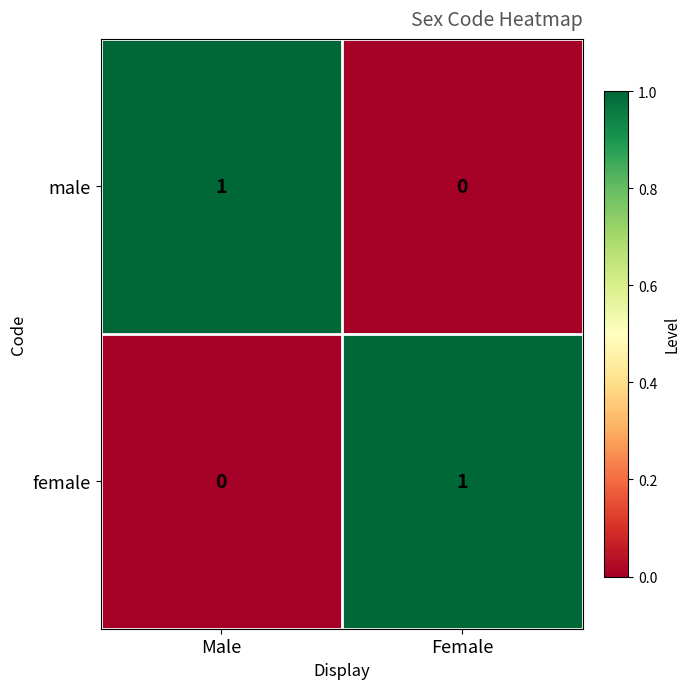

List the labels in order of female value, largest first.

Female, Male